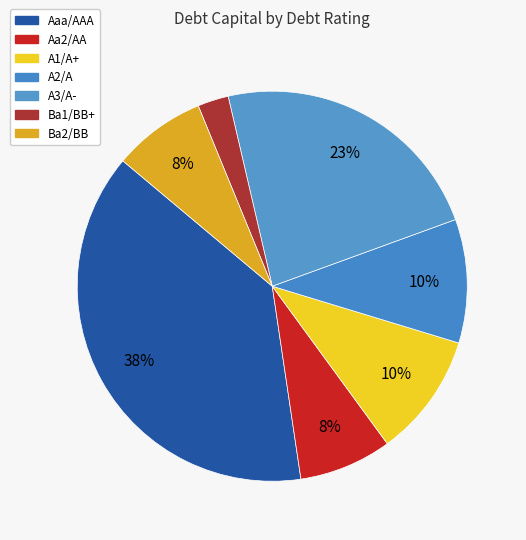

True or false: A1/A+ accounts for 10% of the total.

True